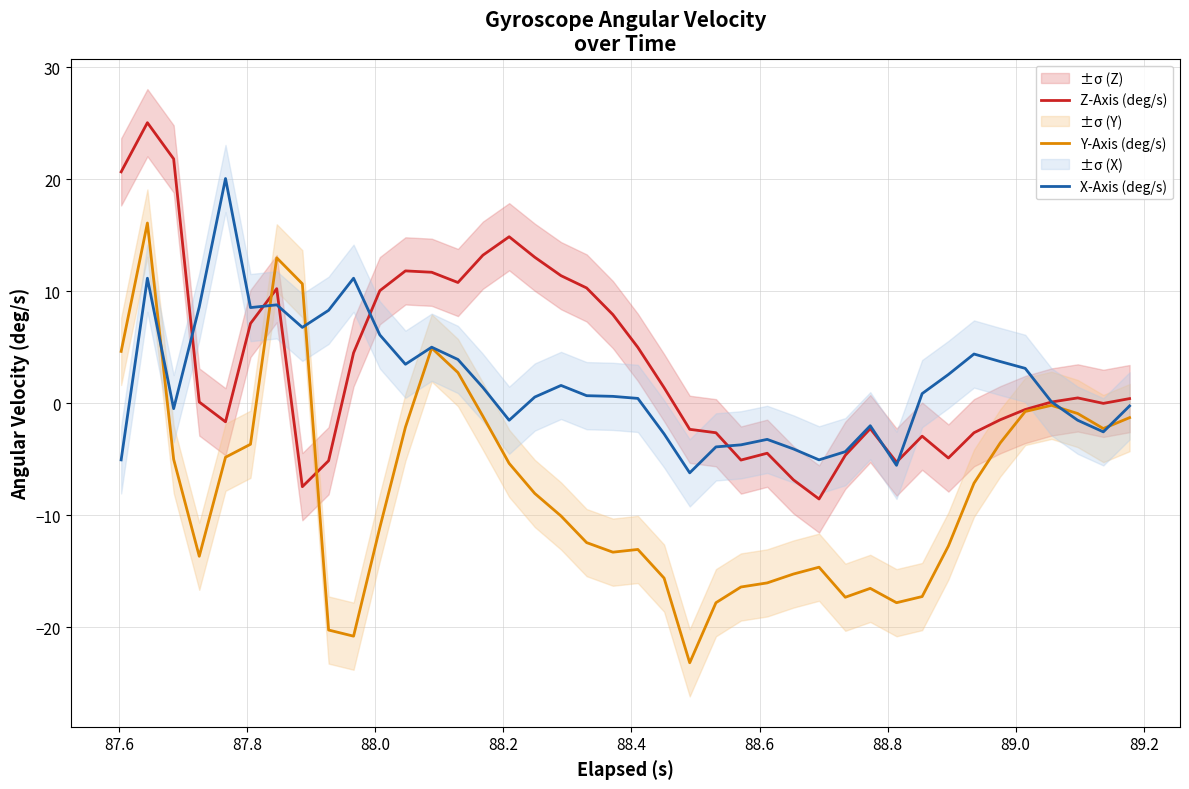

What is the value of the Y-Axis (deg/s) point at the 12th from the left?

-2.1